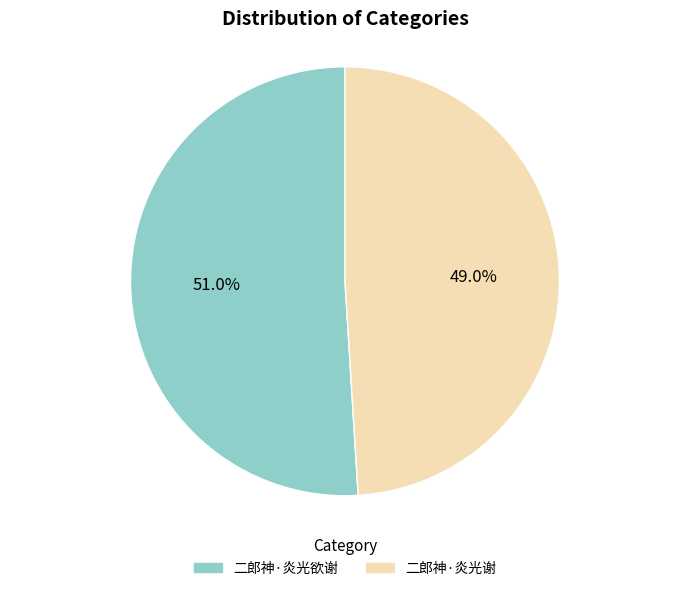

Which has a higher value, 二郎神·炎光谢 or 二郎神·炎光欲谢?

二郎神·炎光欲谢